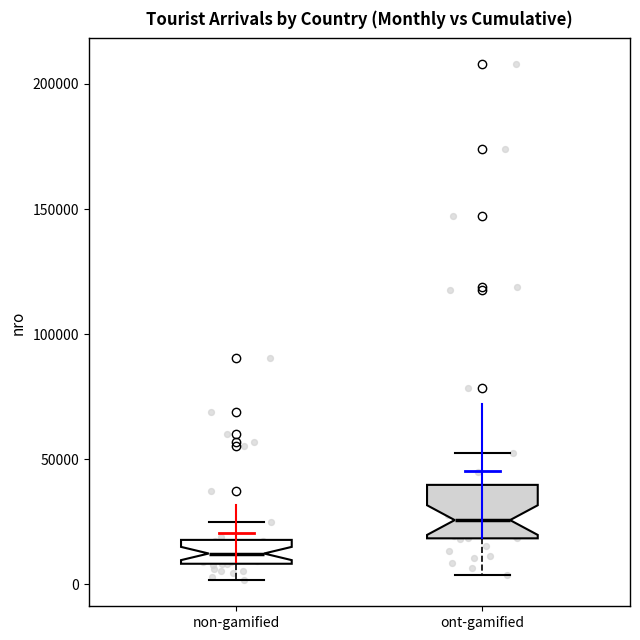

Comparing the boxes themselves (not the whiskers), which one is the tallest?

ont-gamified